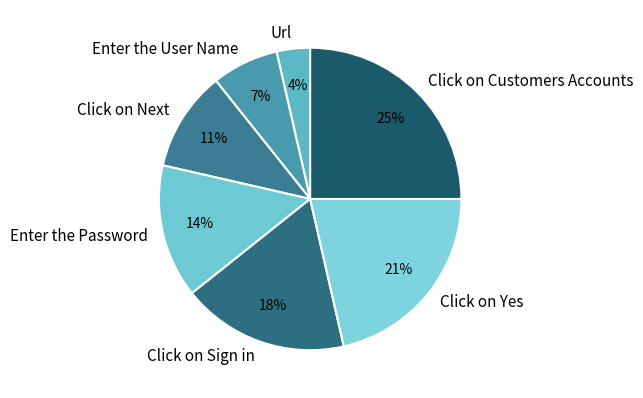

Count the number of slices in the pie.

7